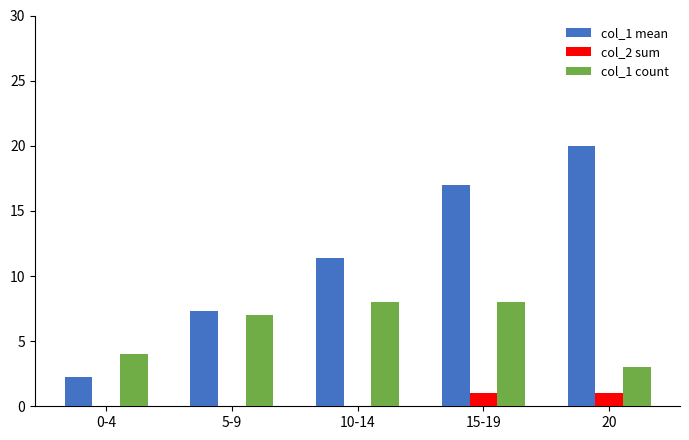

Between 10-14 and 15-19, which series saw the biggest shift?

col_1 mean